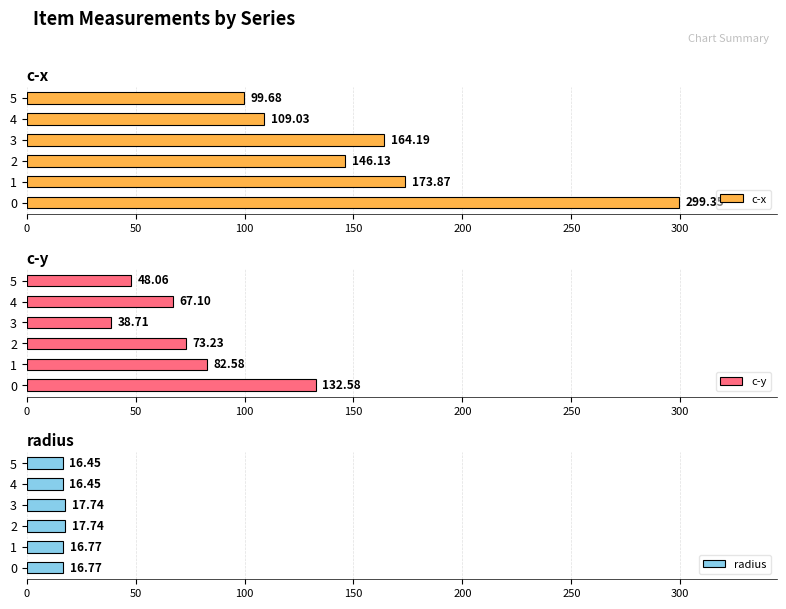

What is the difference between the radius values at 3 and 4?

1.3